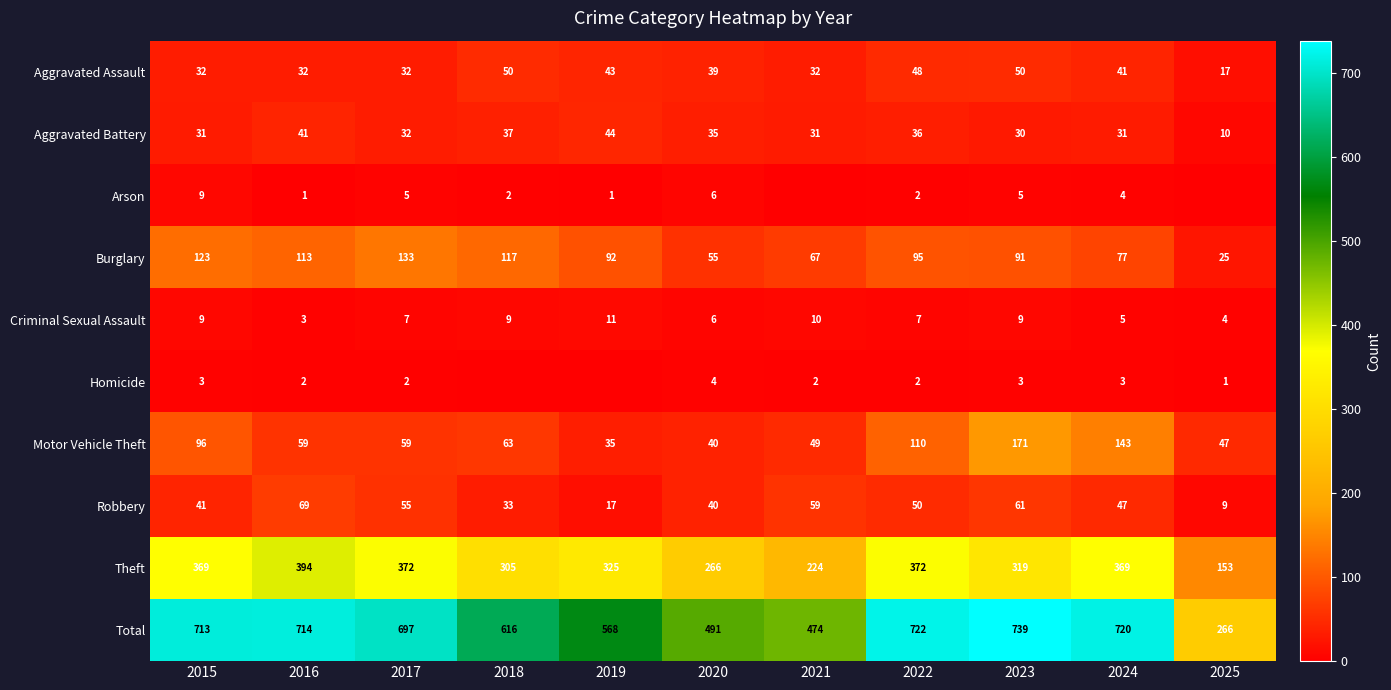

Rank the series at 2023 from highest to lowest value.

Total, Theft, Motor Vehicle Theft, Burglary, Robbery, Aggravated Assault, Aggravated Battery, Criminal Sexual Assault, Arson, Homicide